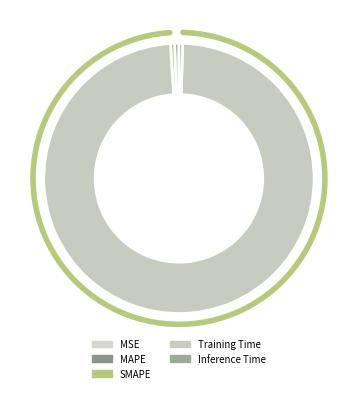

How many slices are in this pie chart?

5